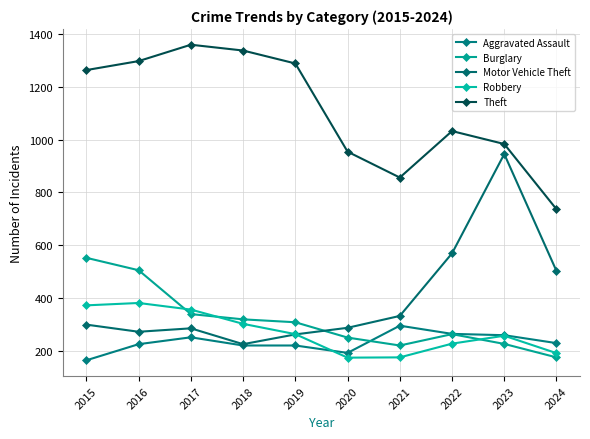

Which series has the widest spread of values?

Motor Vehicle Theft